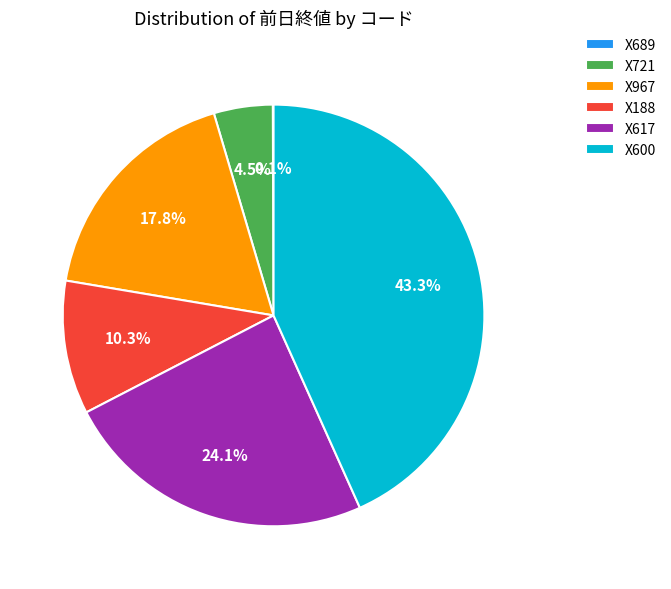

What is the largest slice in the pie chart?

X600